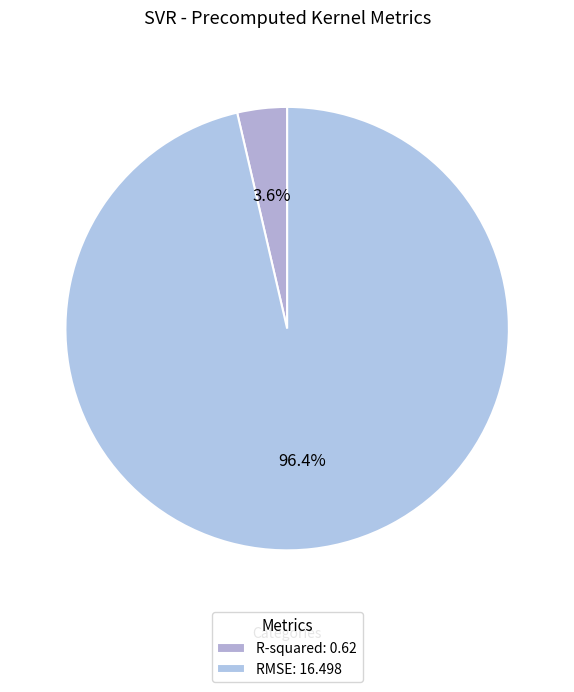

What percentage do RMSE and R-squared together represent?

100.0%